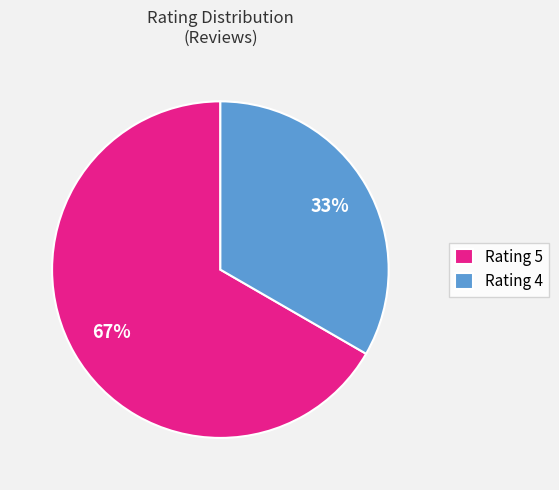

The Rating 5 slice represents 67% of the pie. True or false?

True